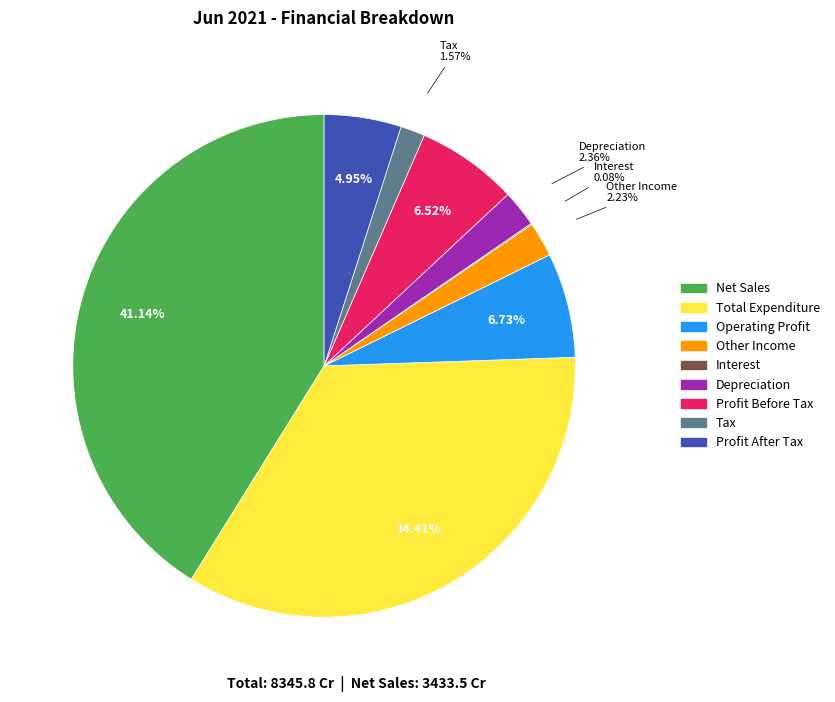

True or false: Total Expenditure accounts for 34% of the total.

True